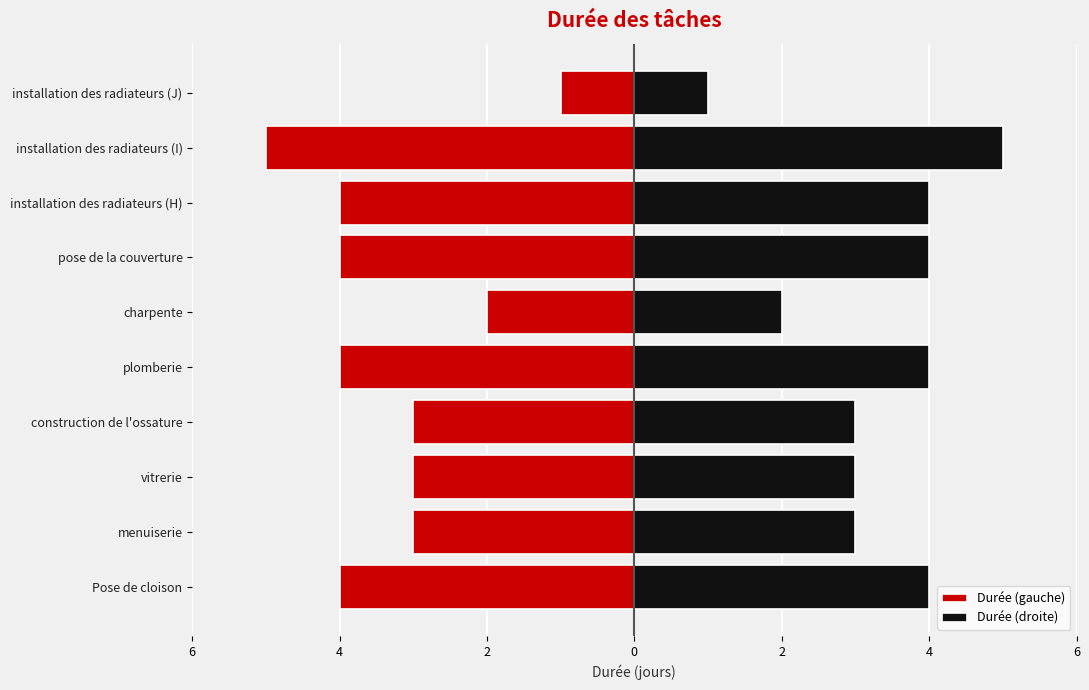

What is the maximum value shown in the chart?

5